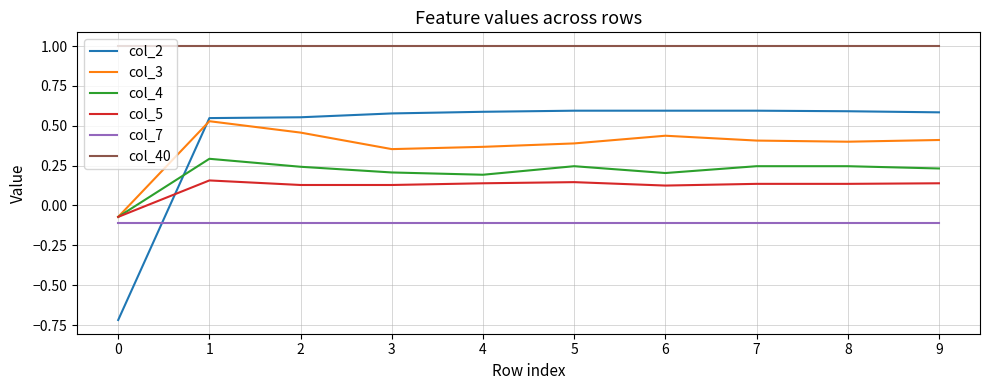

At which category is the sum across all series the highest?

1